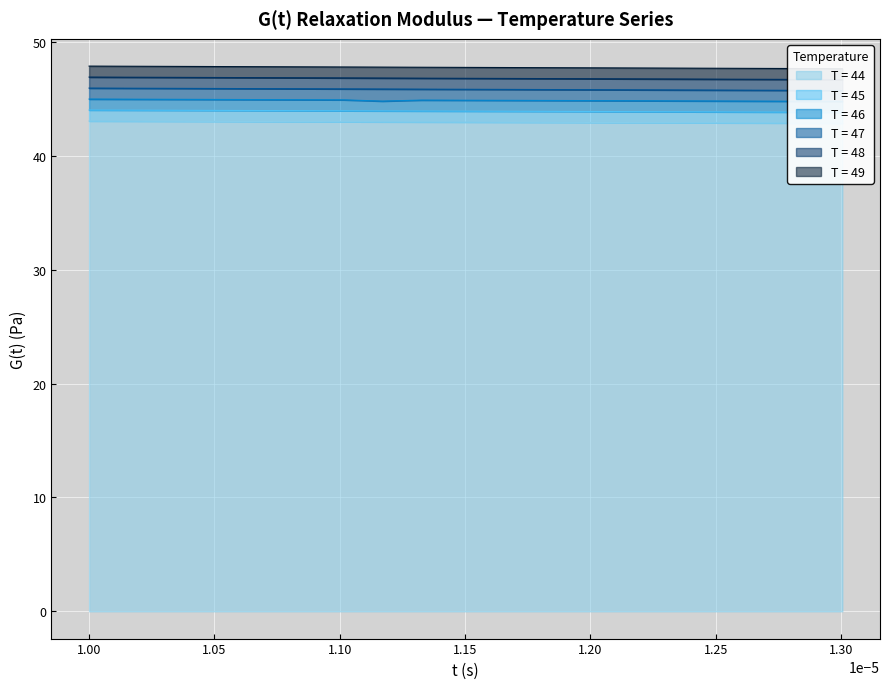

True or false: T = 49 and T = 46 intersect in this chart.

False